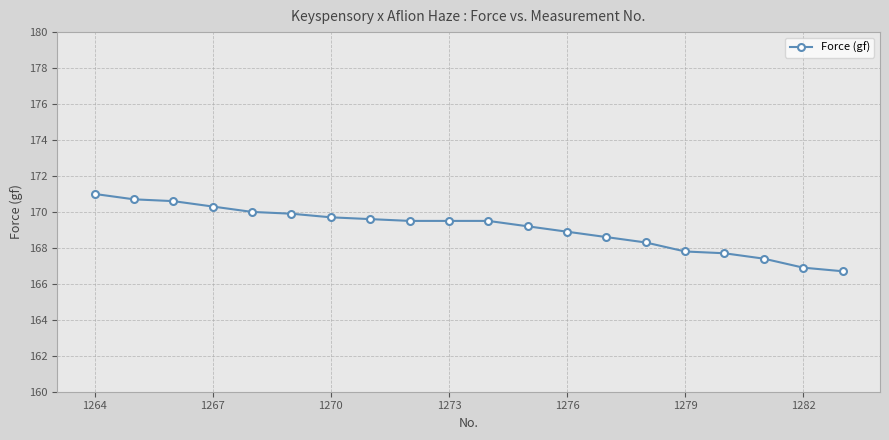

What is the average value?

169.1